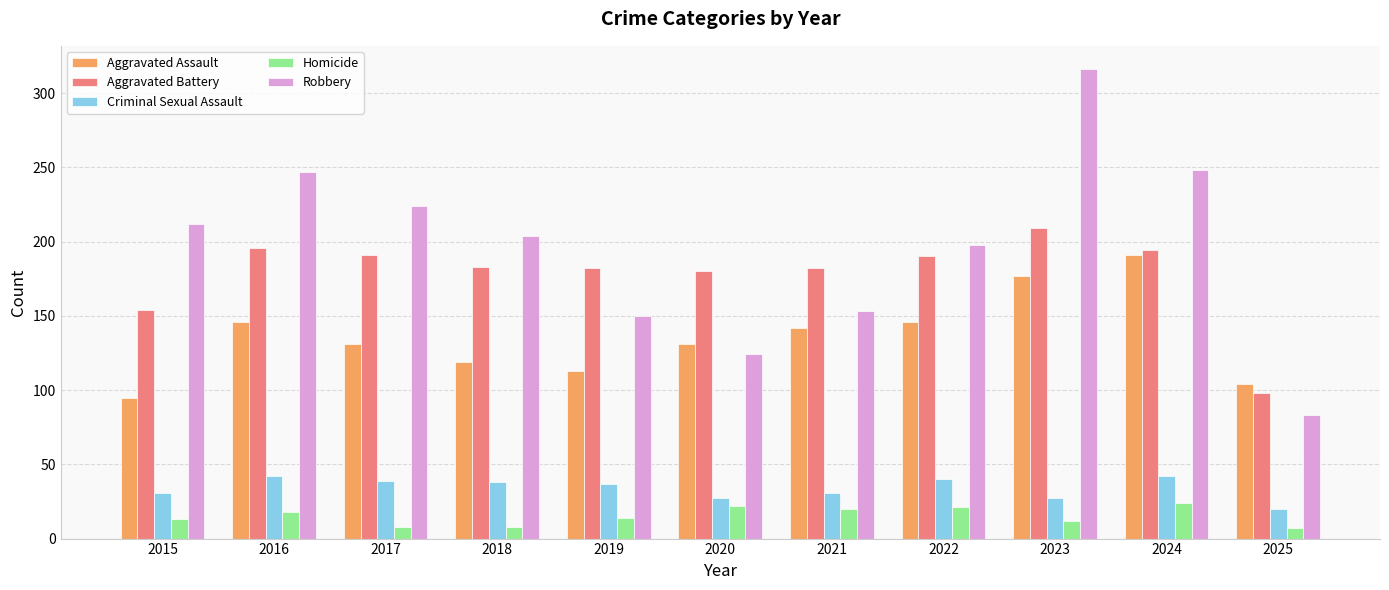

List the series in order of their peak value, highest first.

Robbery, Aggravated Battery, Aggravated Assault, Criminal Sexual Assault, Homicide